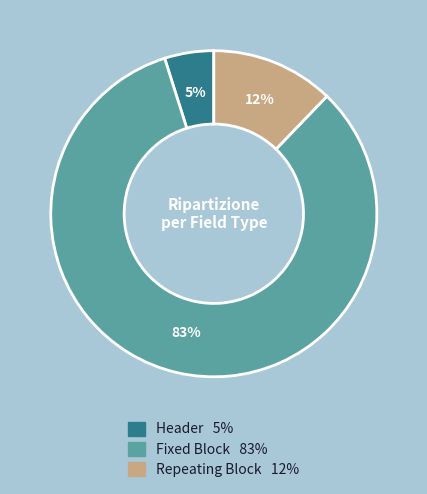

Which category has the smallest portion of the pie?

Header